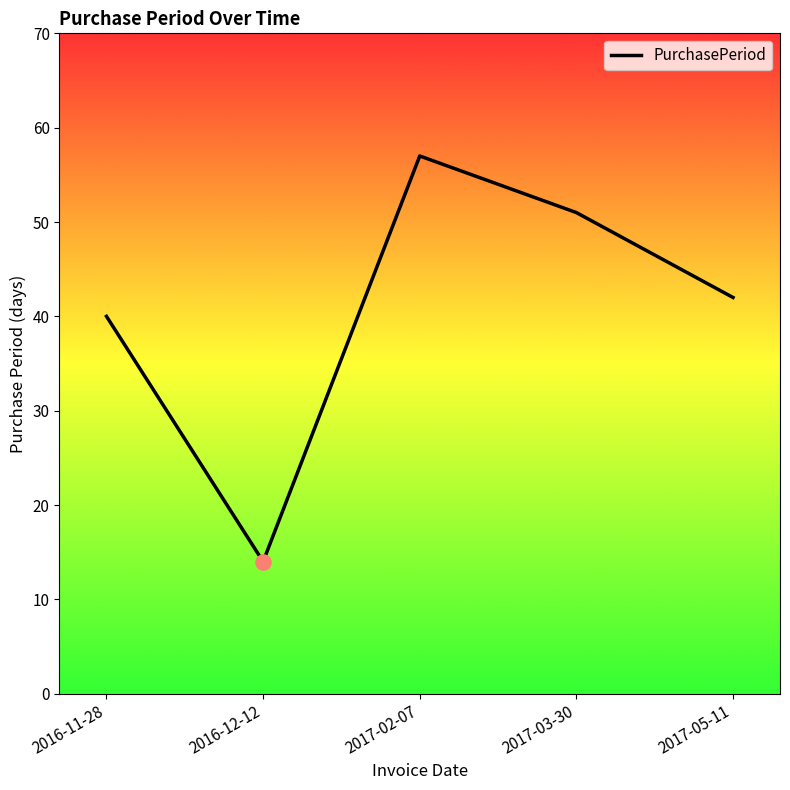

Between 2017-02-07 and 2017-03-30, which is larger?

2017-02-07